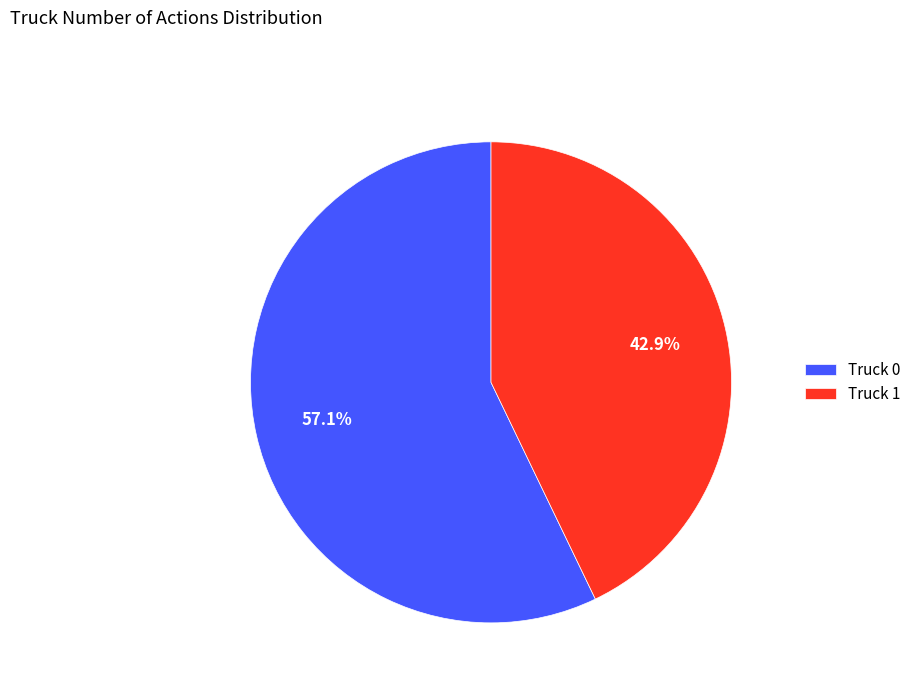

How many slices are in this pie chart?

2